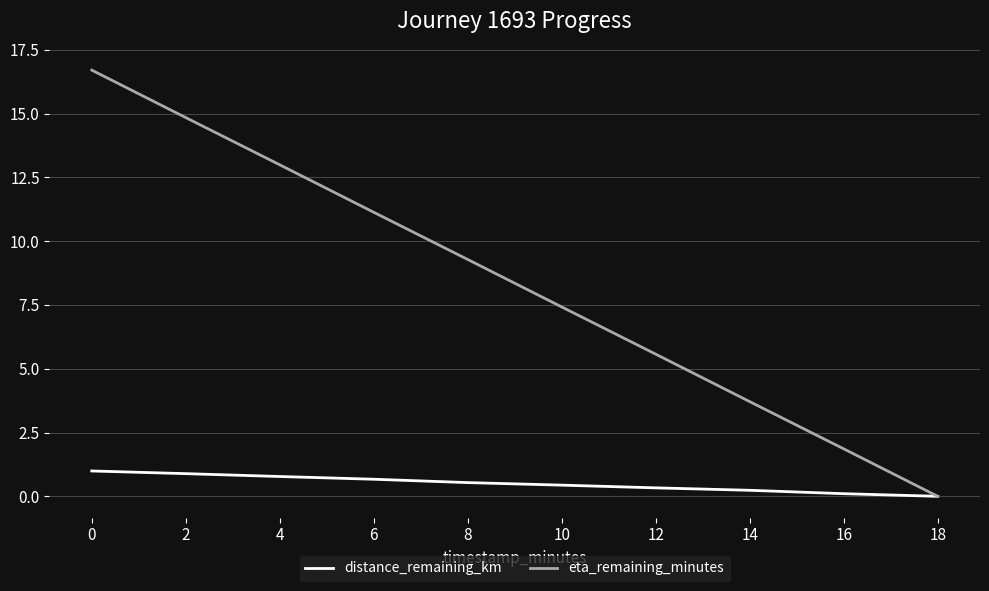

Does the chart have visible grid lines?

Yes